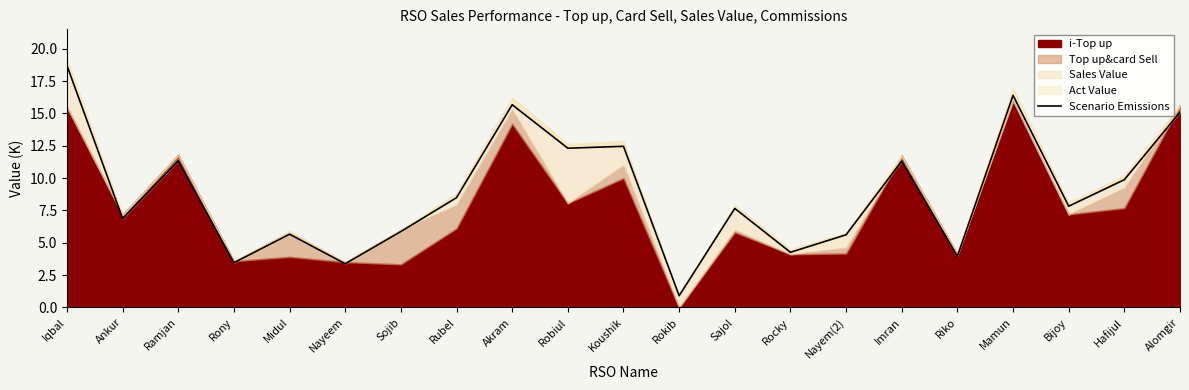

Reading left to right, transcribe all the data shown in this chart.

Iqbal=18.7	Ankur=6.9	Ramjan=11.3	Rony=3.5	Midul=5.7	Nayeem=3.4	Sojib=5.9	Rubel=8.5	Akram=15.7	Robiul=12.3	Koushik=12.5	Rokib=0.9	Sajol=7.7	Rocky=4.3	Nayem(2)=5.6	Imran=11.3	Riko=4.0	Mamun=16.4	Bijoy=7.8	Hafijul=9.9	Alomgir=15.1